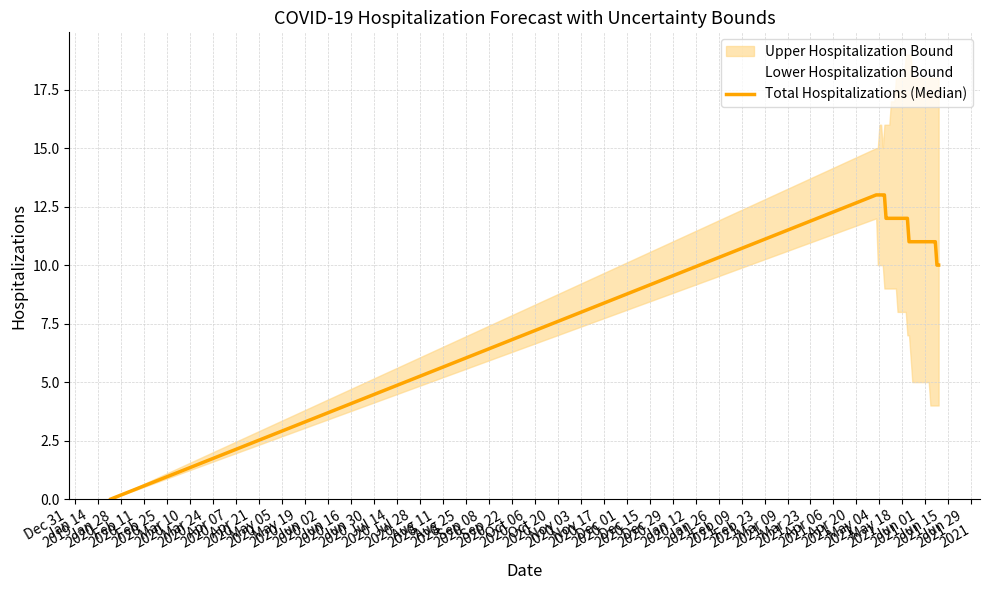

True or false: Lower Hospitalization Bound and Total Hospitalizations (Median) intersect in this chart.

False